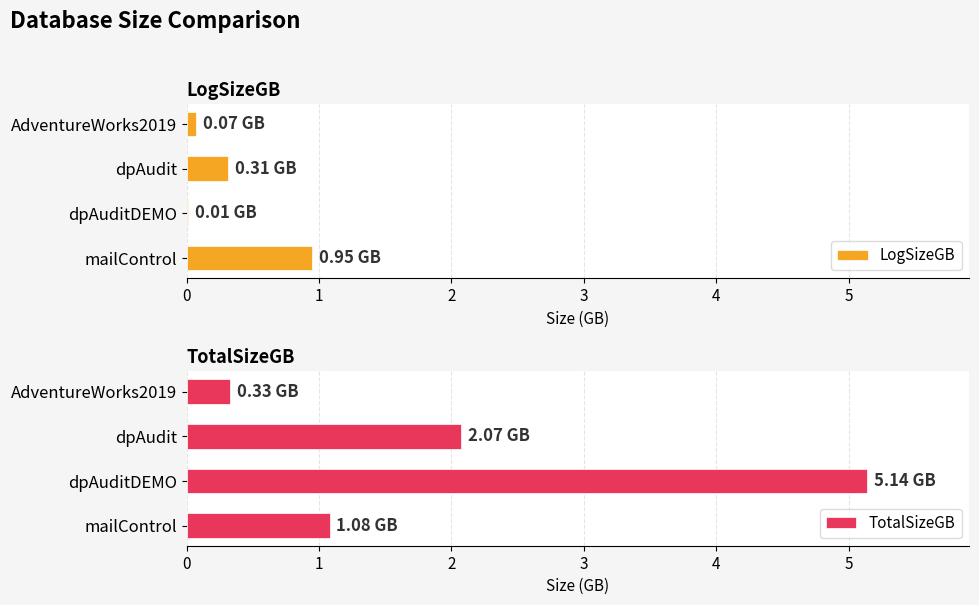

What is the value of the LogSizeGB bar at the 3rd from the left?

0.3